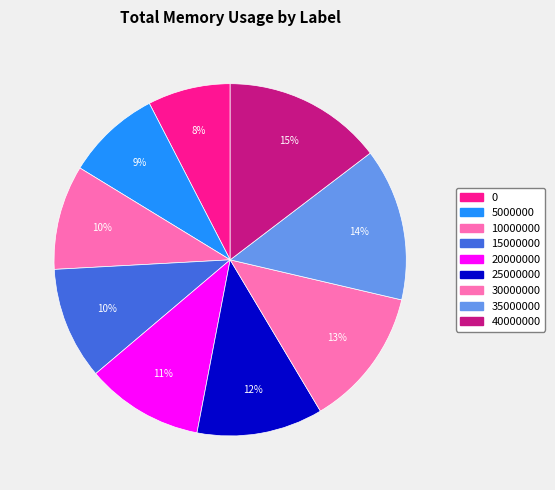

What percentage is the 40000000 slice, to the nearest percent?

15%